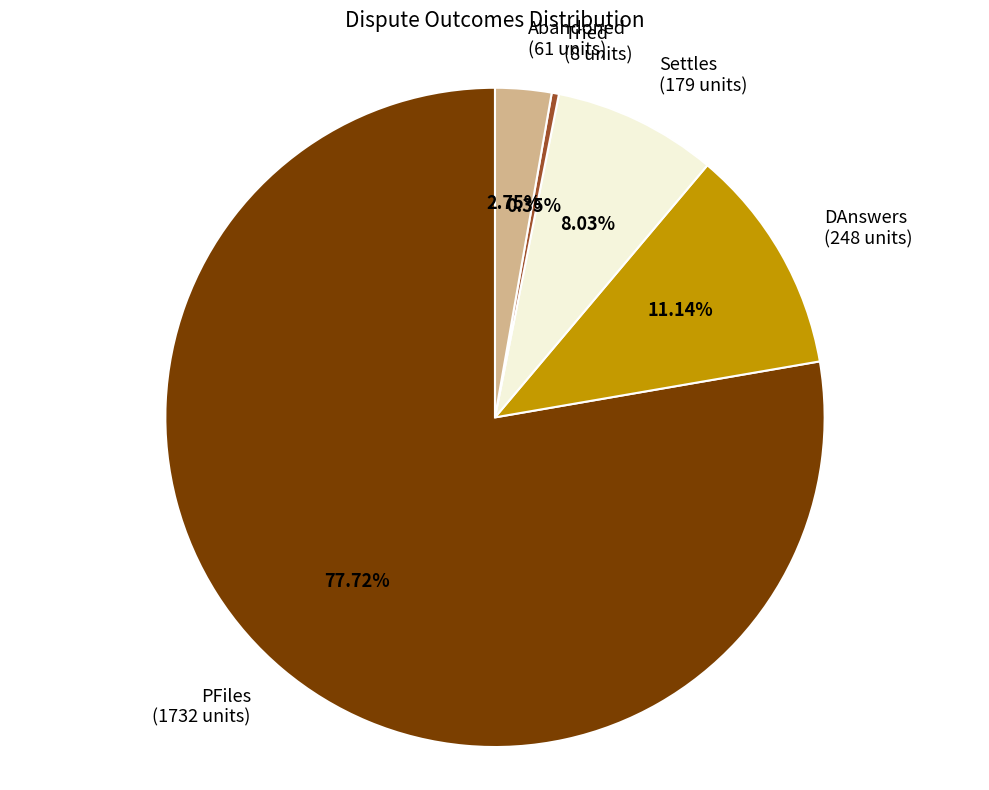

To the nearest percent, what is the difference between the PFiles and Settles slice percentages?

70%